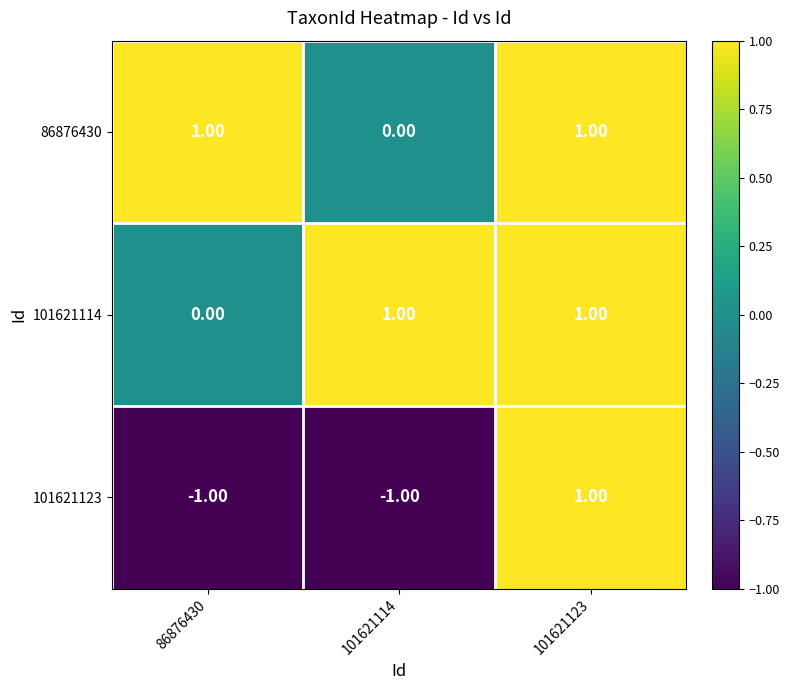

Which series has the widest spread of values?

101621123